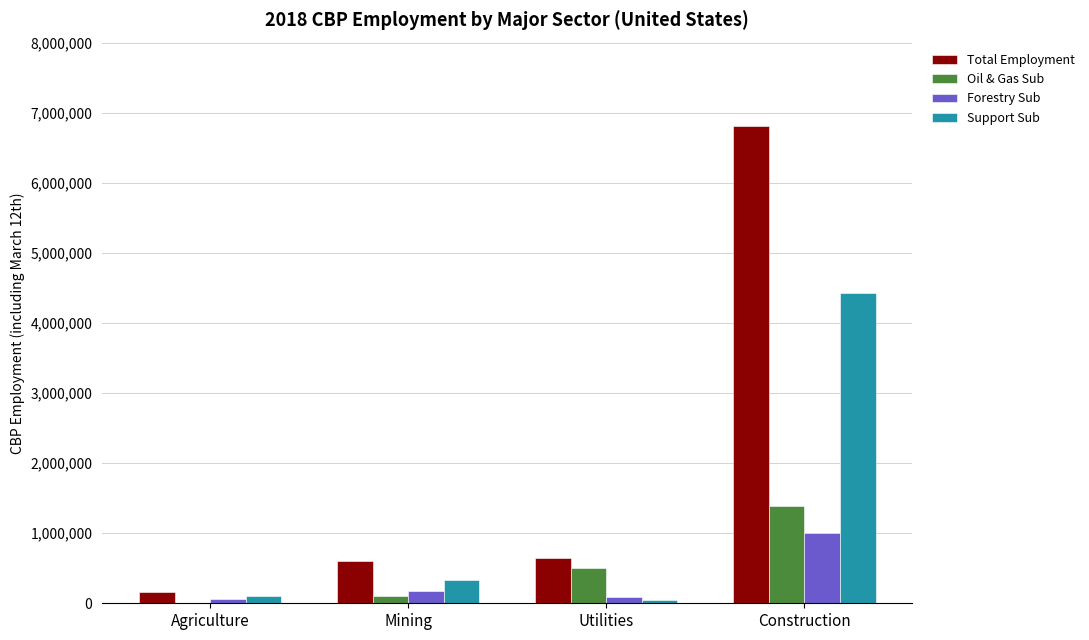

What is the total value across all series at Construction?

13629958